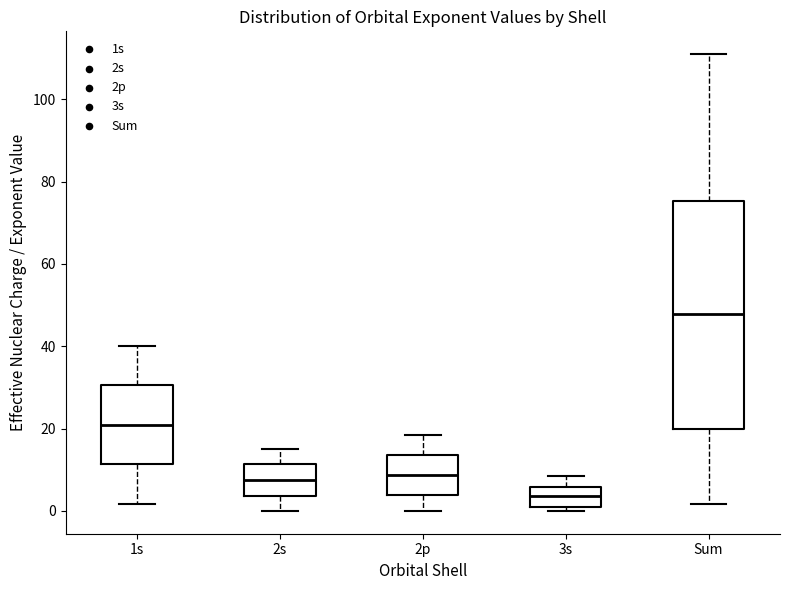

Which box is the tallest, from its lower edge to its upper edge?

Sum